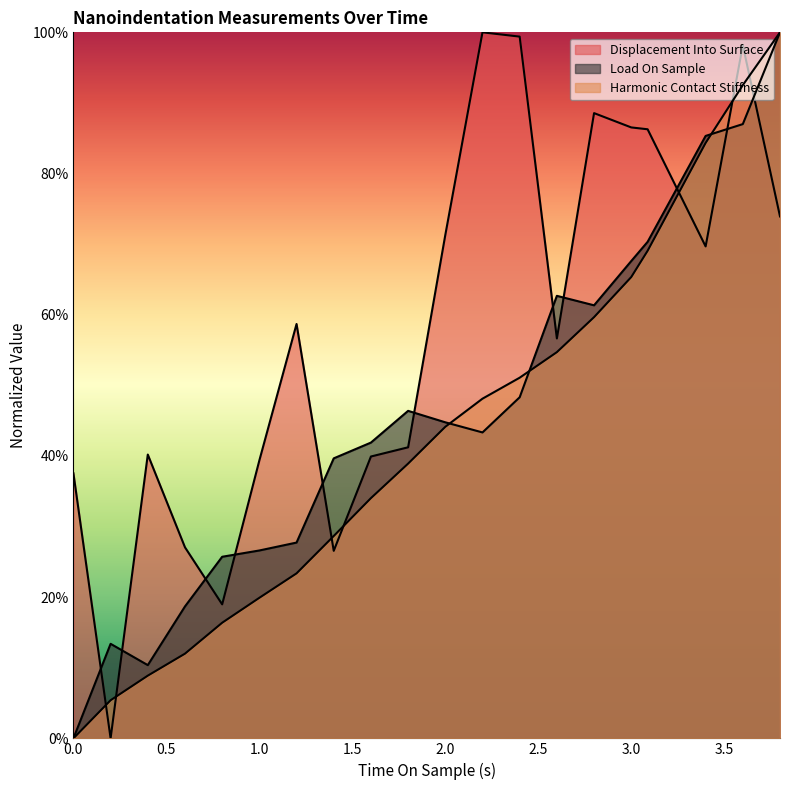

Which series has the largest total across all categories?

Displacement Into Surface